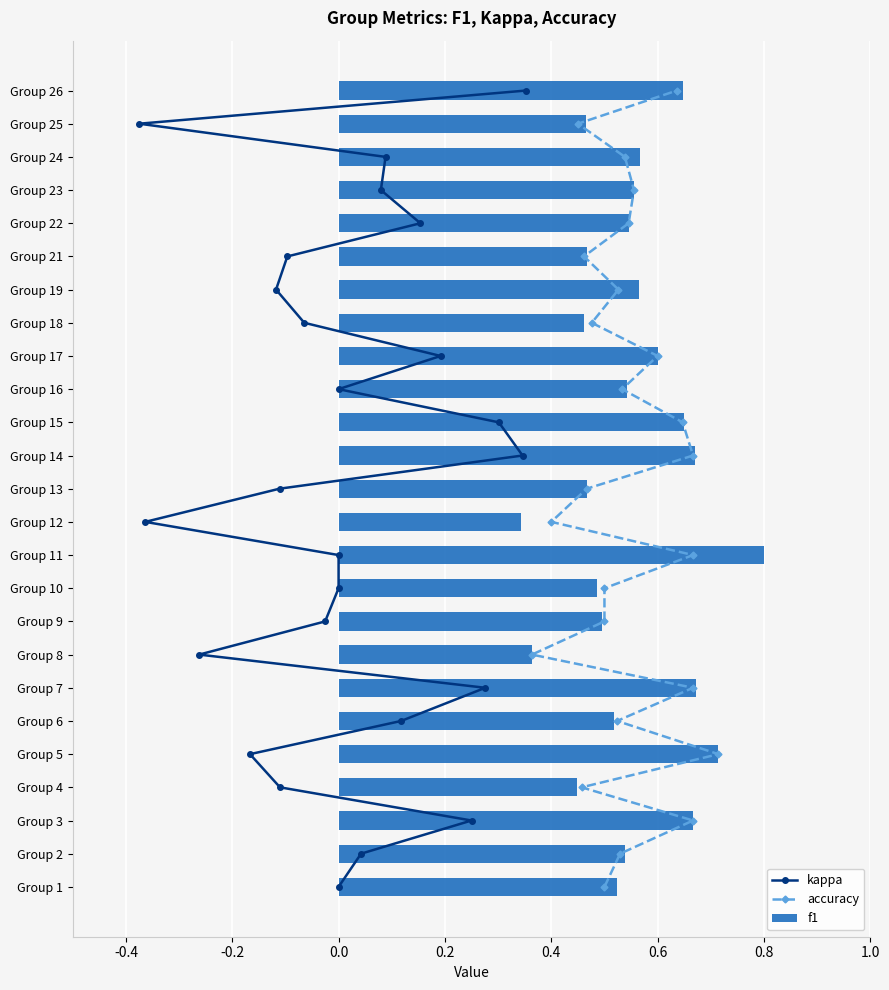

How many groups of bars are there?

25